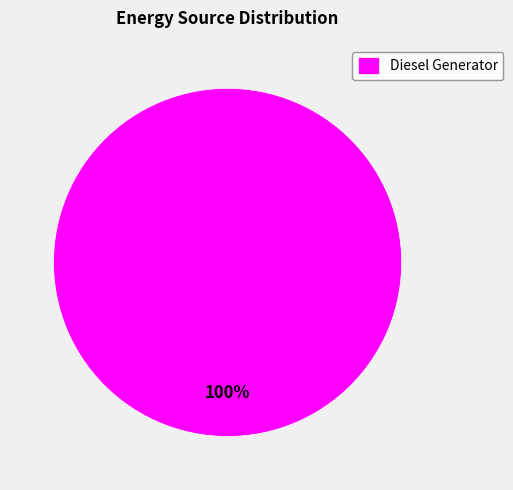

How many segments does this pie chart have?

1